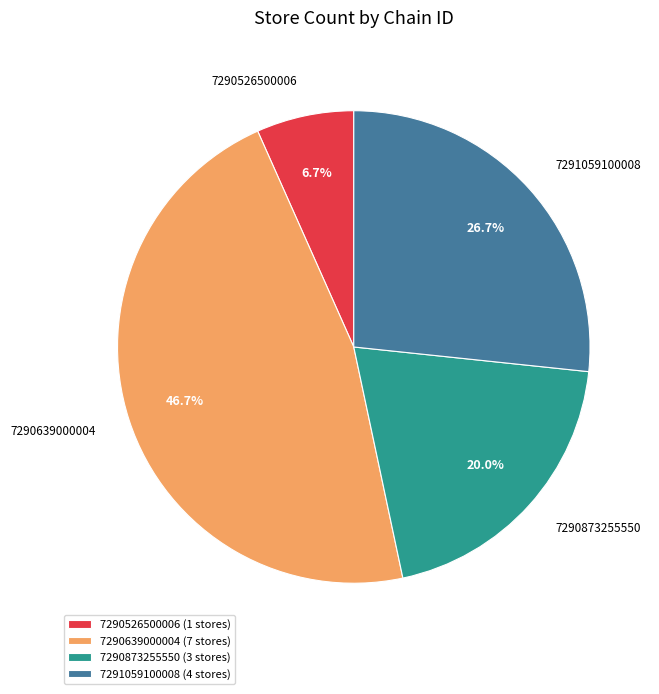

Count the number of slices in the pie.

4